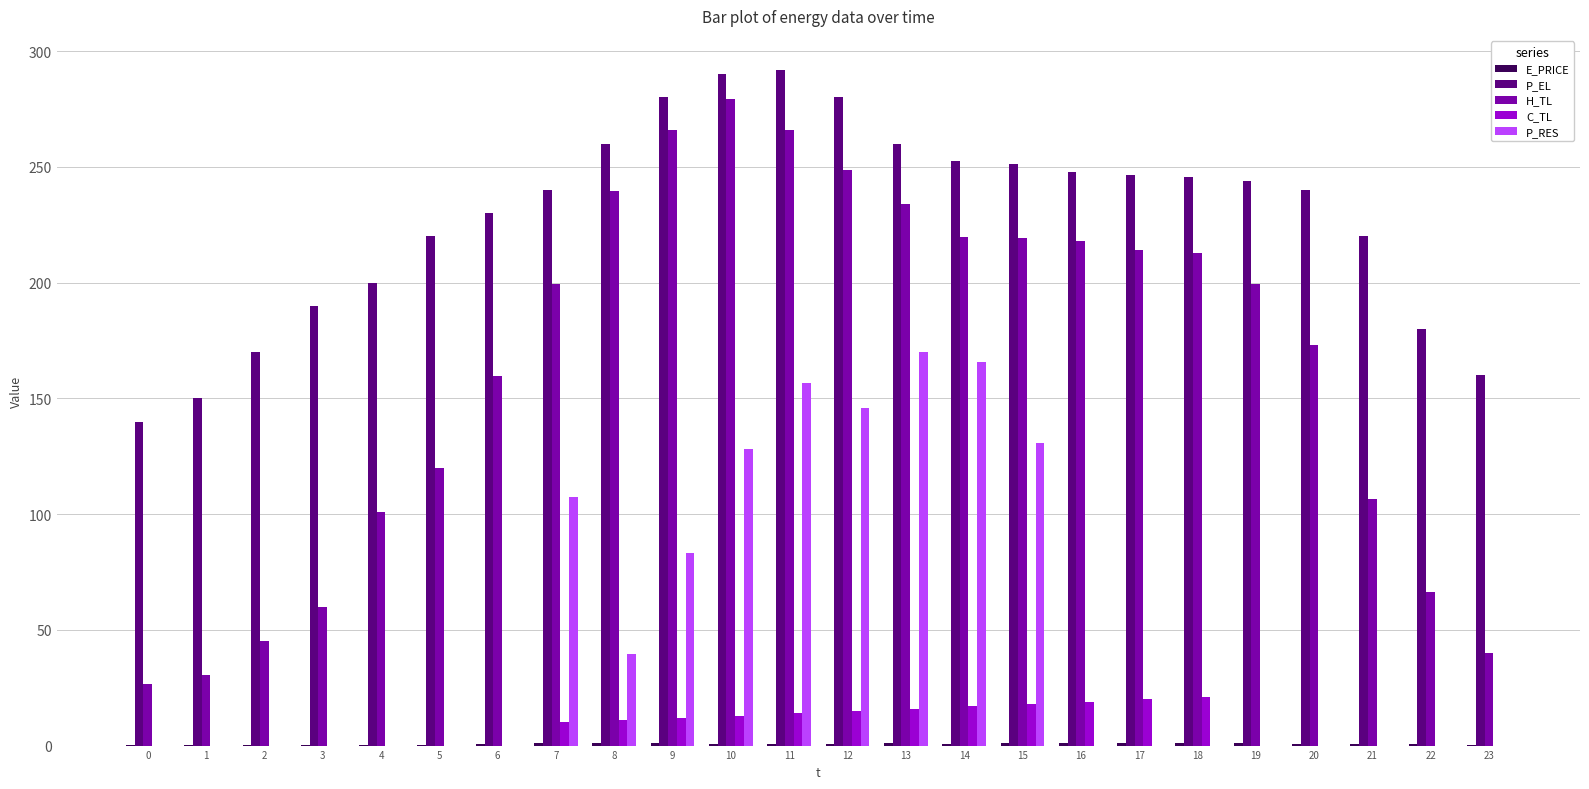

What is the sum of all P_RES values?

1127.3